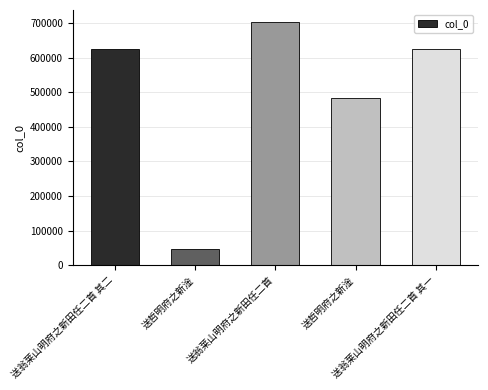

Reading left to right, extract all data points from this chart.

625569	46917	702921	484924	625568